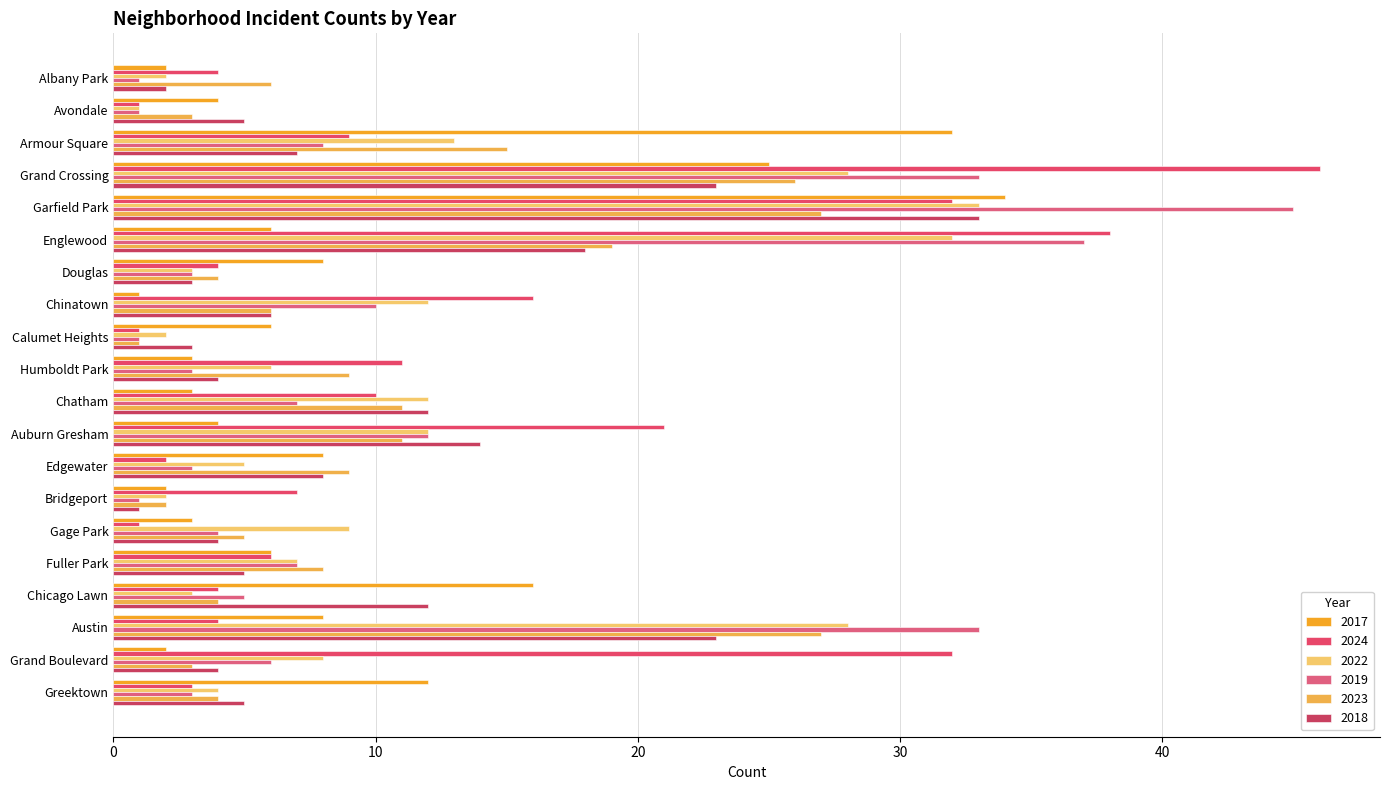

Count the number of categories in the chart.

20